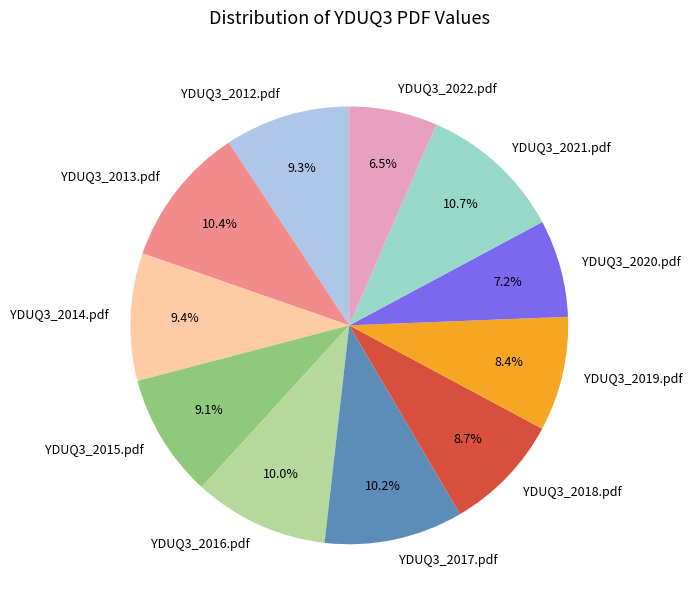

Between YDUQ3_2021.pdf and YDUQ3_2018.pdf, which is larger?

YDUQ3_2021.pdf